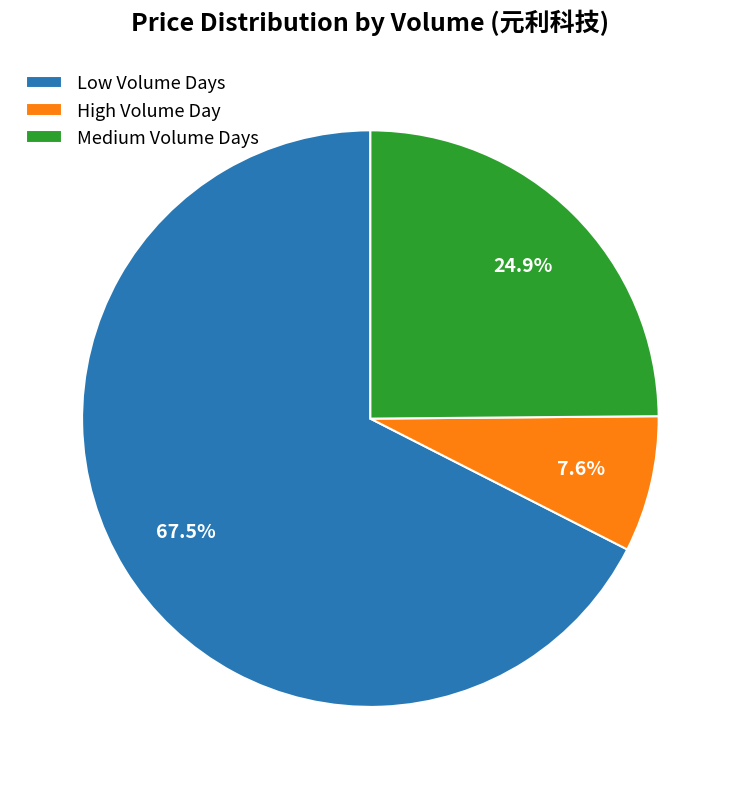

Which has a higher value, Low Volume Days or High Volume Day?

Low Volume Days